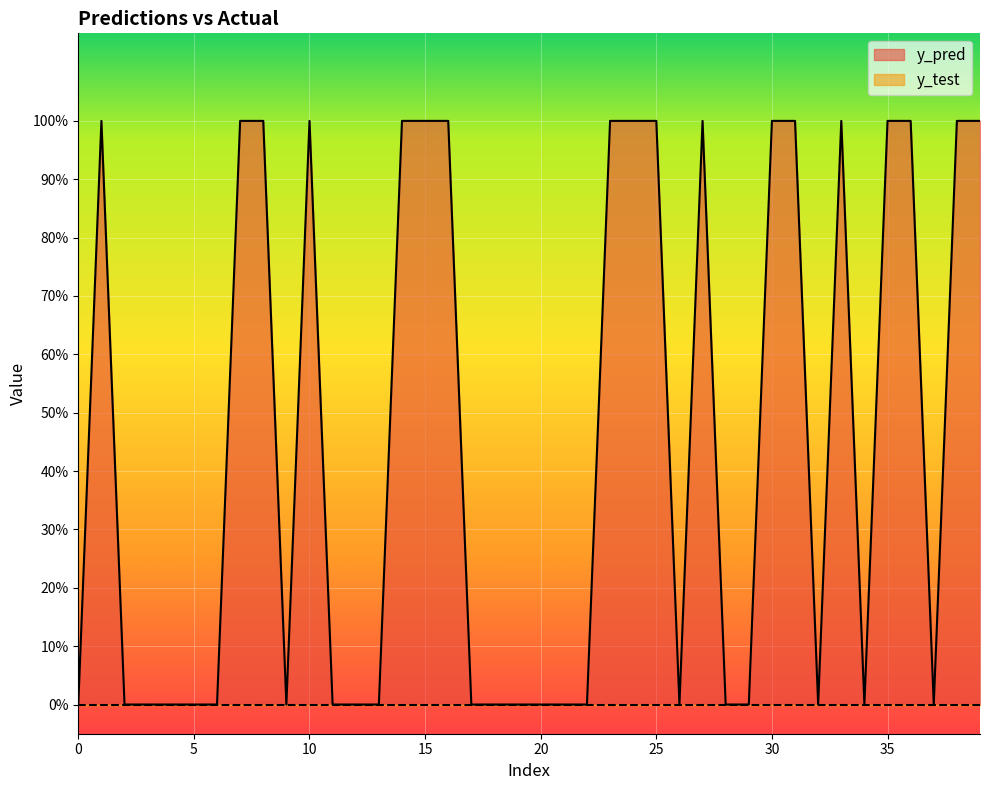

Rank the categories by value from highest to lowest.

1, 7, 8, 10, 14, 15, 16, 23, 24, 25, 27, 30, 31, 33, 35, 36, 38, 39, 0, 2, 3, 4, 5, 6, 9, 11, 12, 13, 17, 18, 19, 20, 21, 22, 26, 28, 29, 32, 34, 37